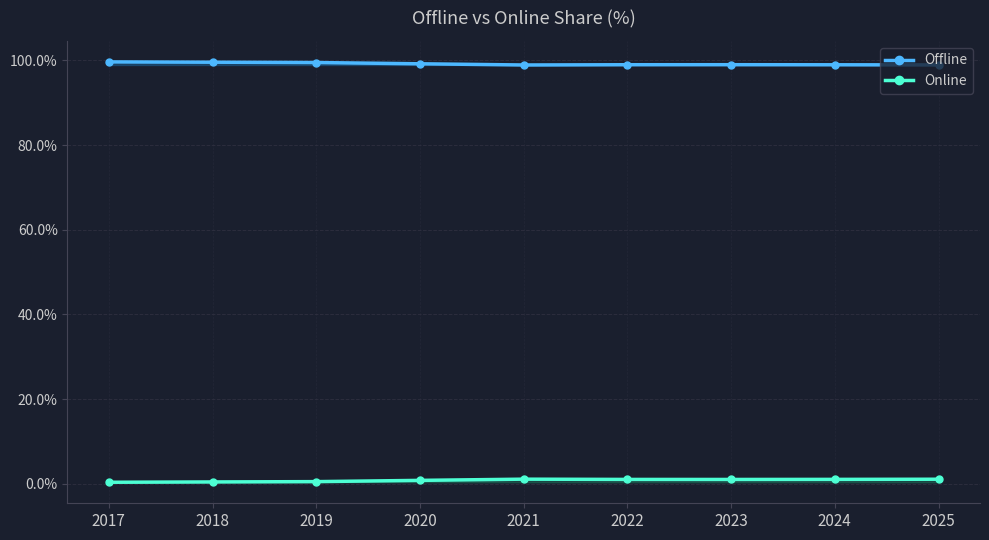

What is the value of the Online point at the 8th from the left?

1.0